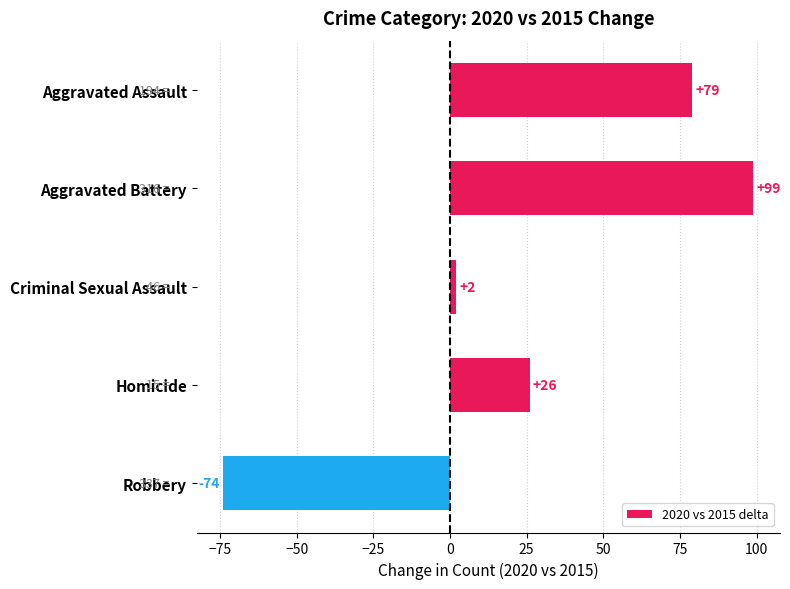

What is the sum of the values at Robbery and Aggravated Assault?

5